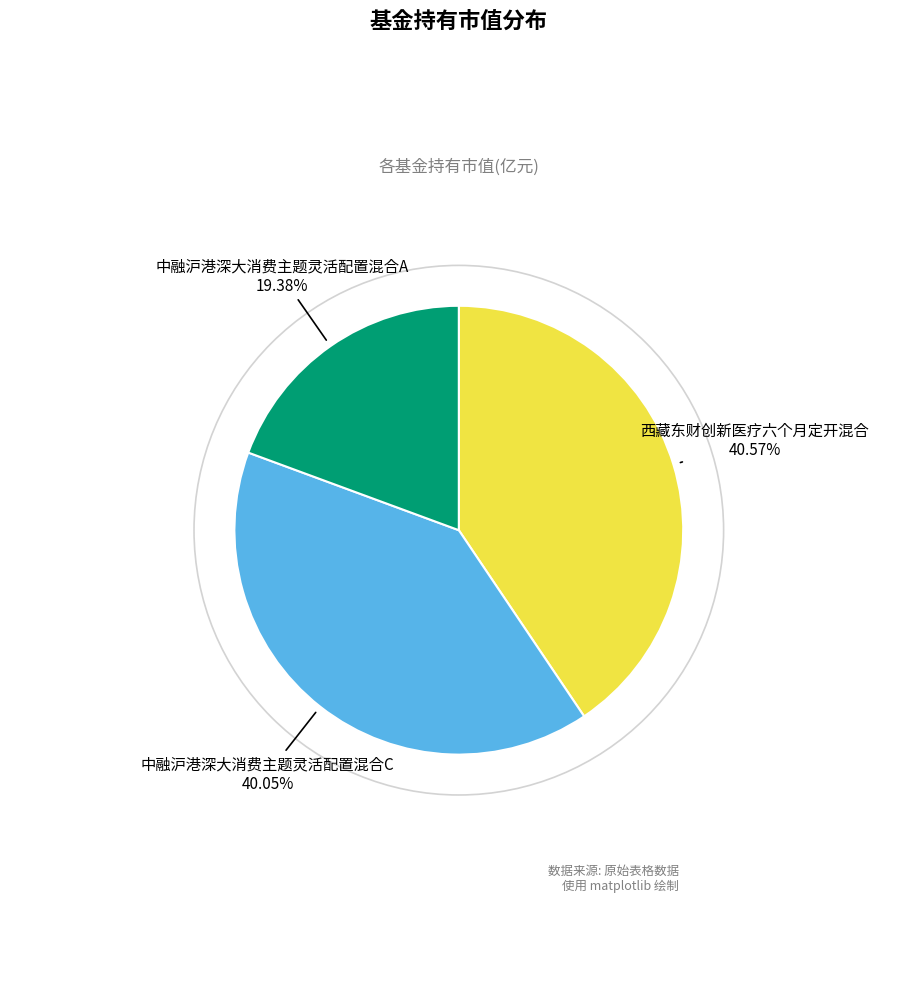

Is there any slice that represents more than half of the pie?

No